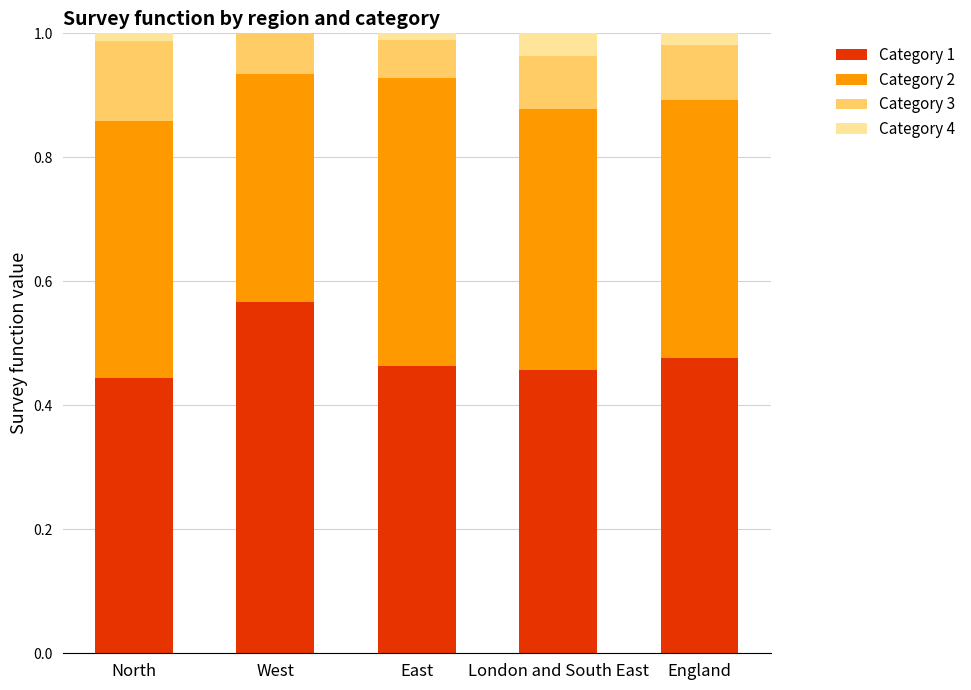

Is it true that Category 1 equals 0.2 at England?

False